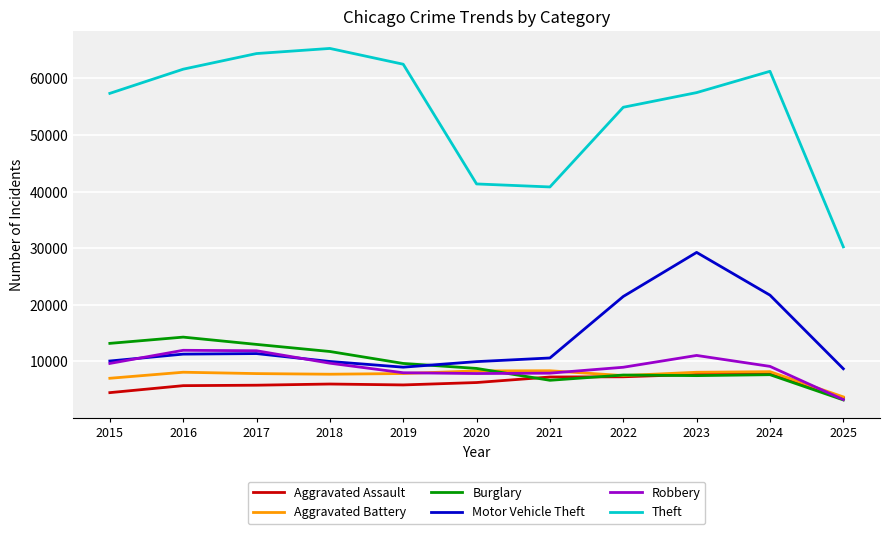

What is the total value across all series at 2025?

52650